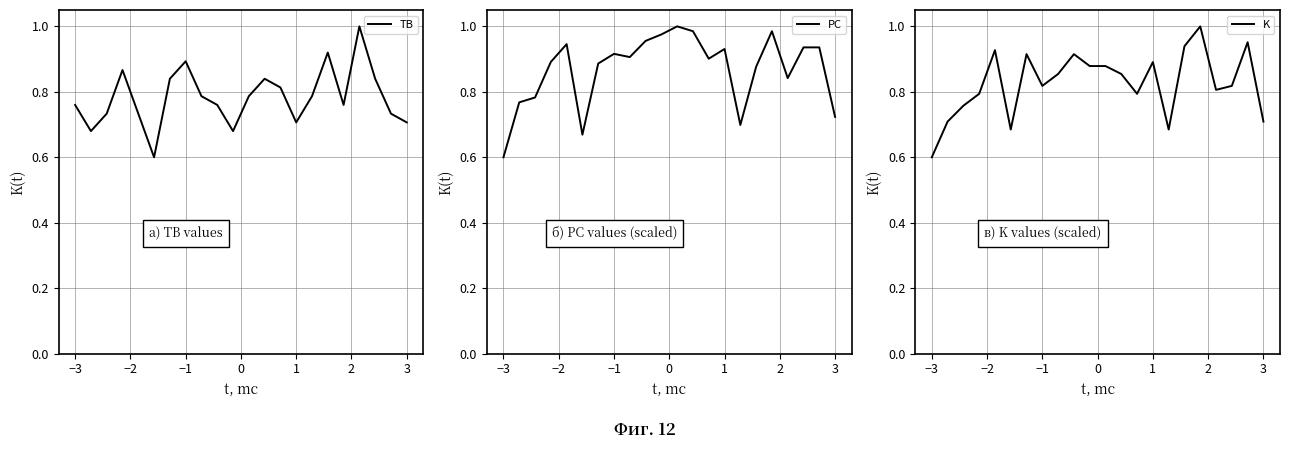

What is the maximum value shown in the chart?

1.0